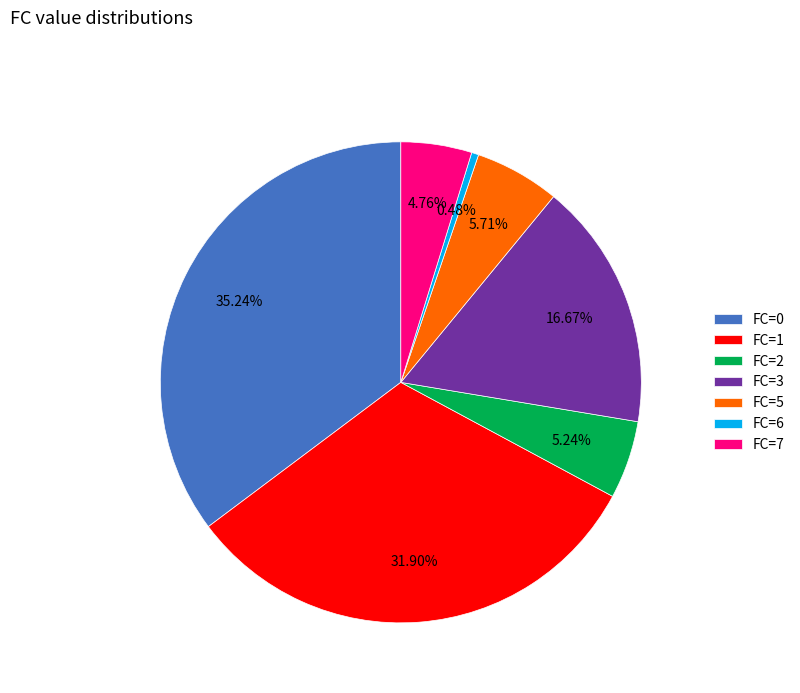

Which has a higher value, FC=3 or FC=0?

FC=0